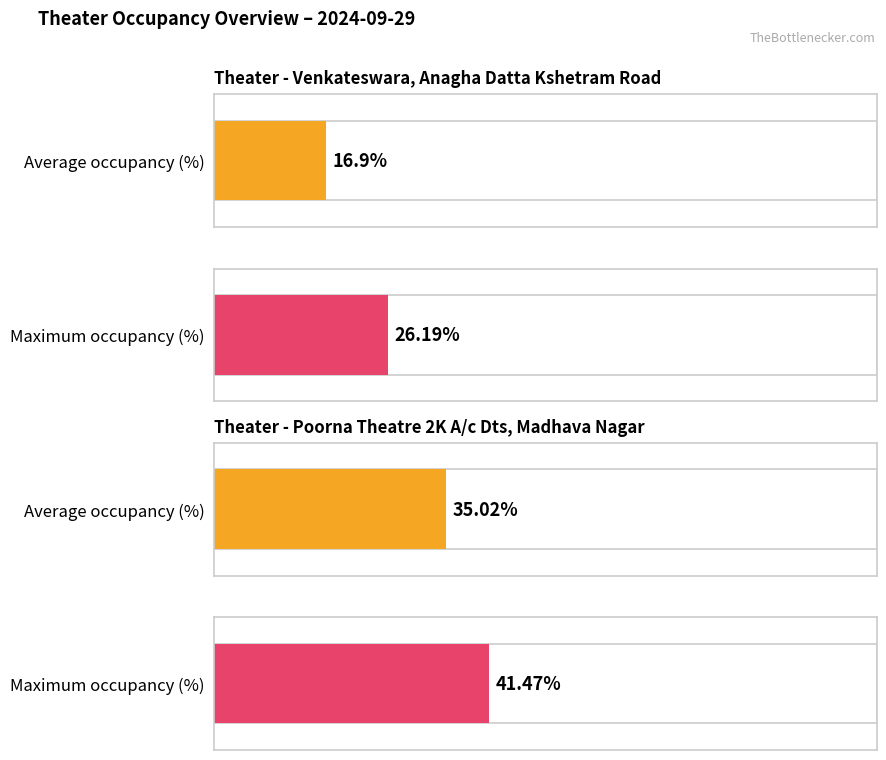

Is it true that Max Occupancy (%) equals 26.2 at 310?

True